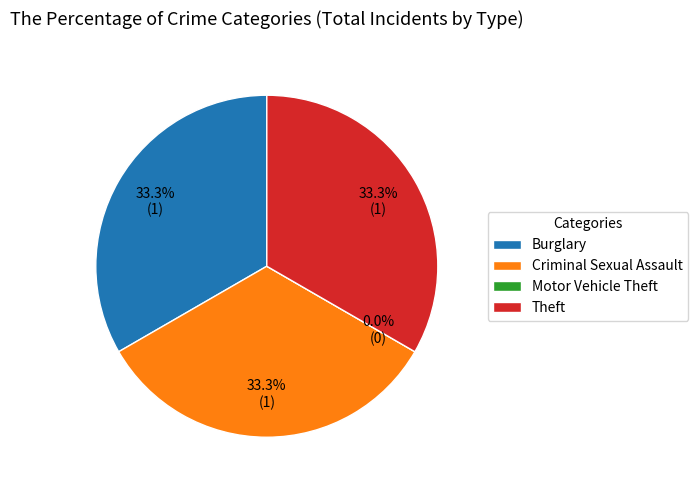

To the nearest percent, what is the difference between the largest and smallest slice percentages?

33%